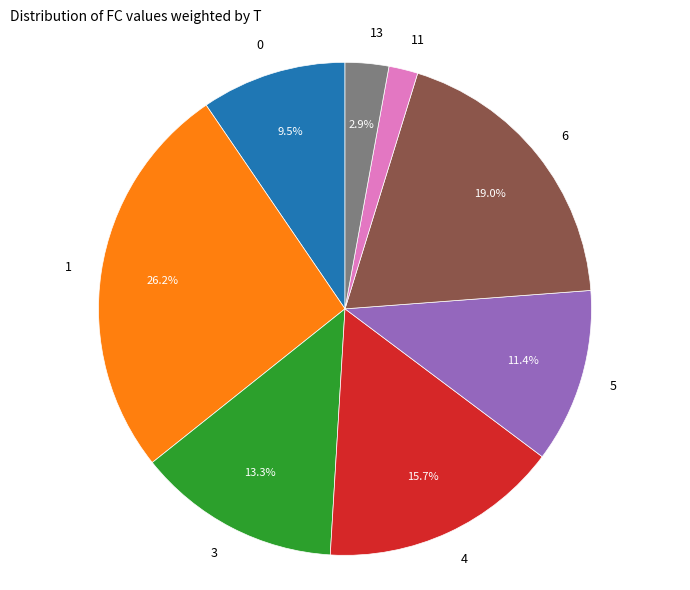

What percentage is the 6 slice, to the nearest percent?

19%